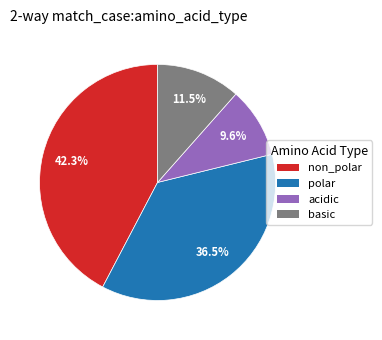

How many slices are in this pie chart?

4